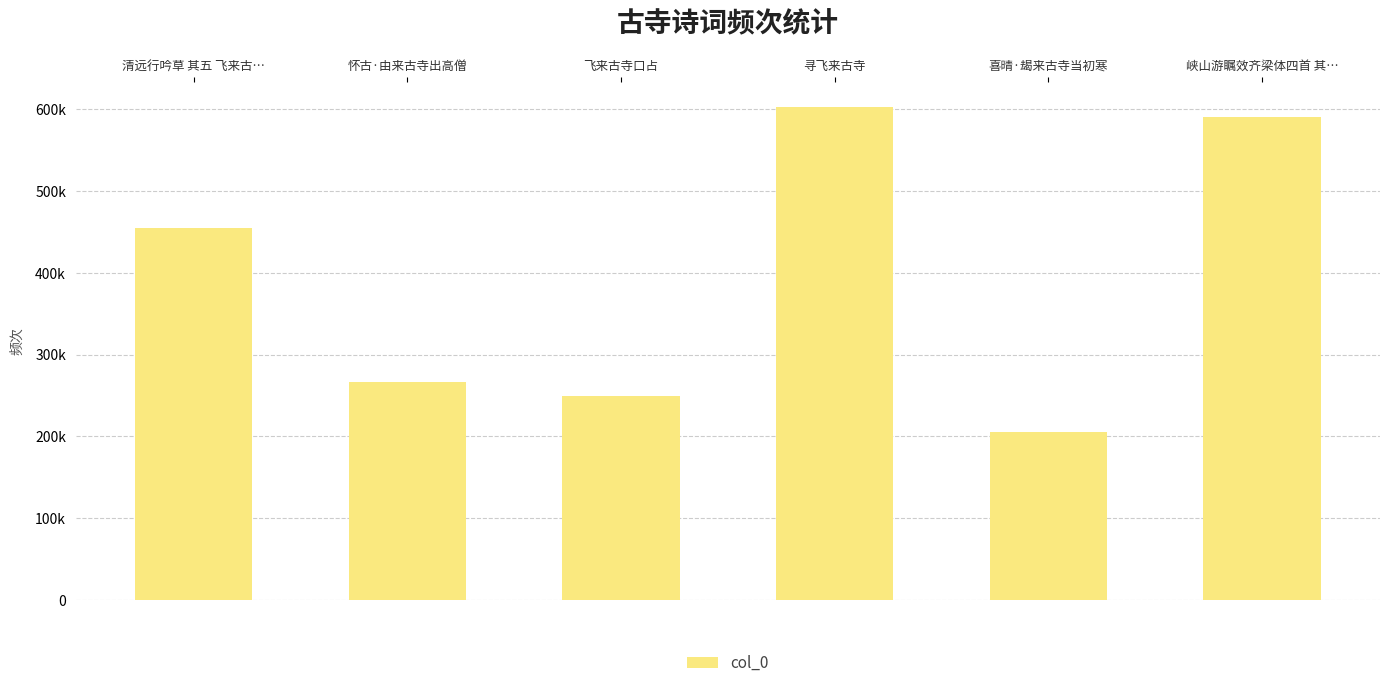

Rank the categories by value from highest to lowest.

寻飞来古寺, 峡山游瞩效齐梁体四首 其…, 清远行吟草 其五 飞来古…, 怀古·由来古寺出高僧, 飞来古寺口占, 喜晴·朅来古寺当初寒